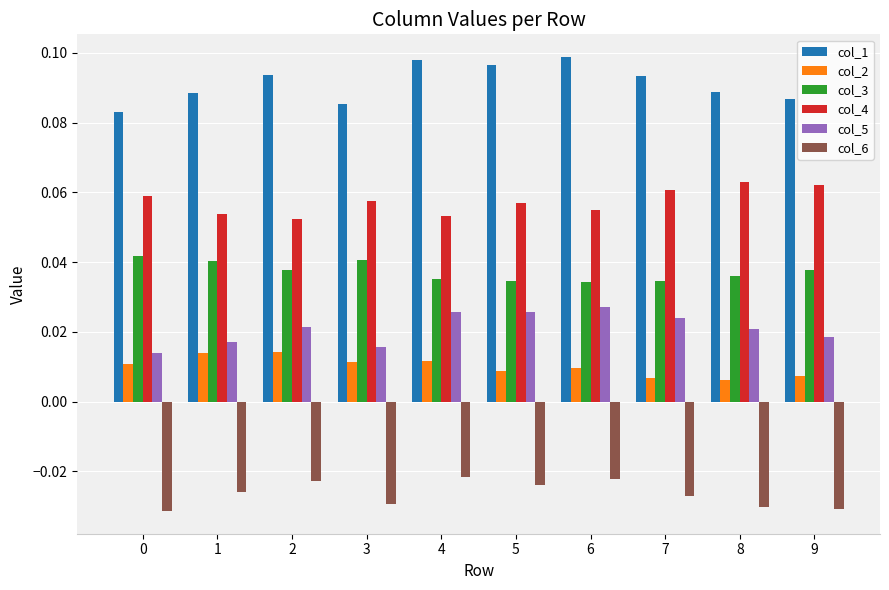

Is the value of col_4 at 8 greater than the value of col_5 at 3?

Yes